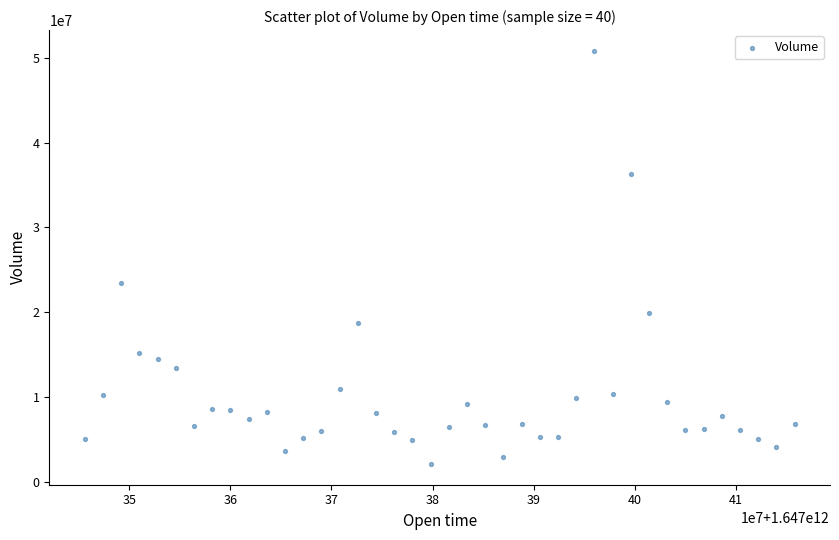

What is the range of Y values (max minus min)?

48654467